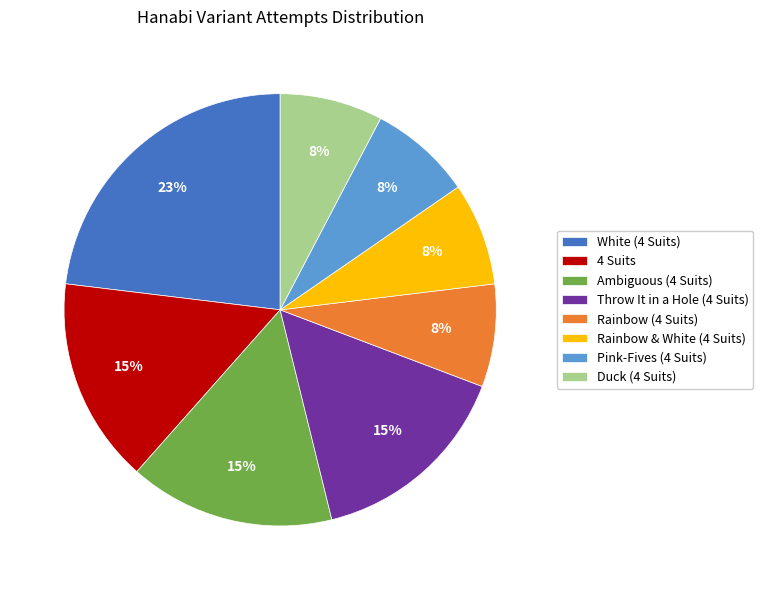

To the nearest percent, what is the difference between the largest and smallest slice percentages?

15%